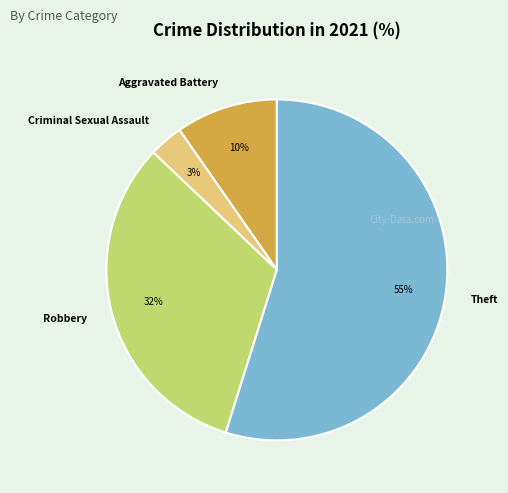

How many slices are in this pie chart?

4